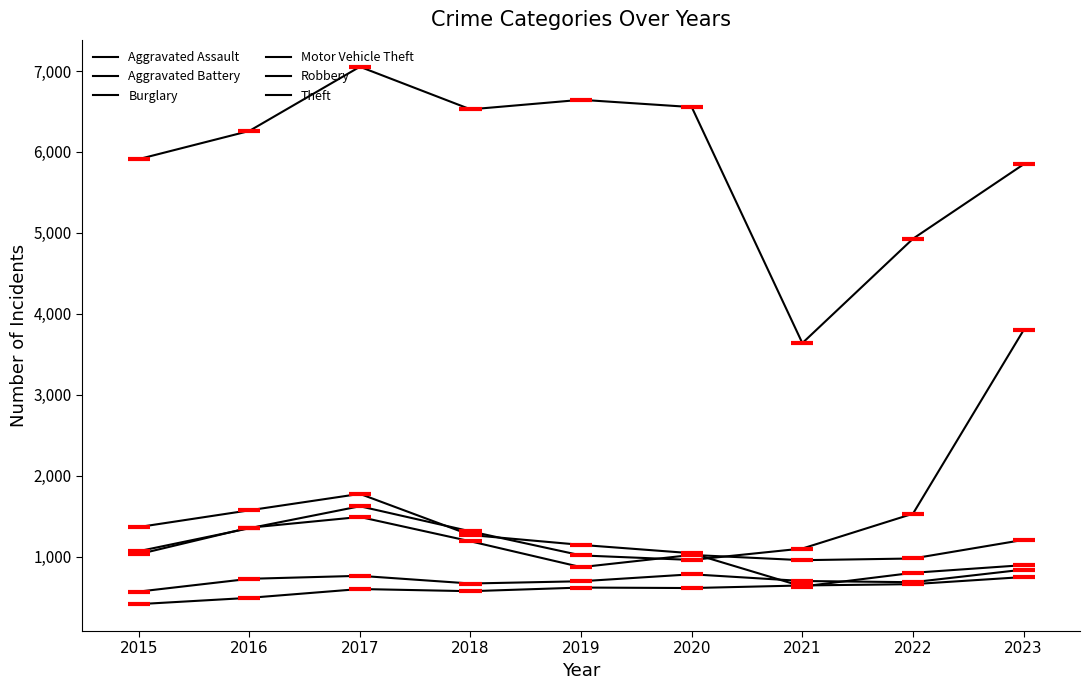

Where is Burglary nearest to the value 1205?

2019